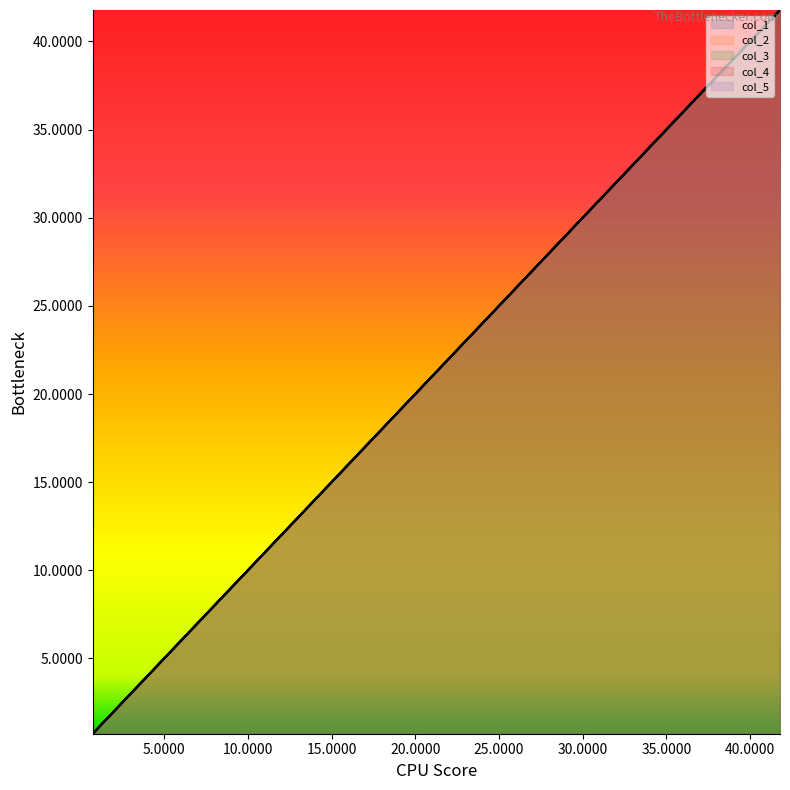

What is the label of the 1st point from the left?

0.7278558